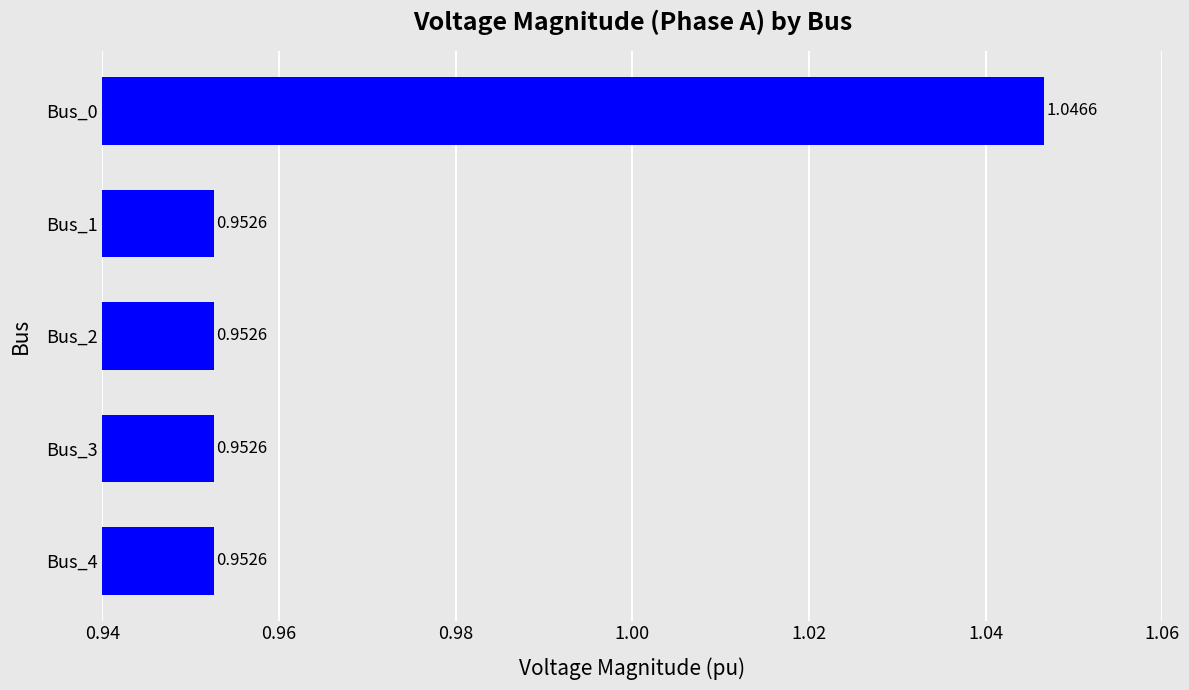

Between Bus_1 and Bus_0, which is larger?

Bus_0